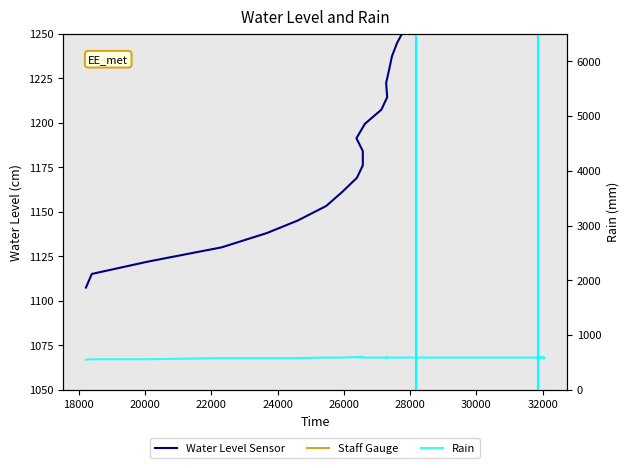

What is the average value of the Rain series?

587.8